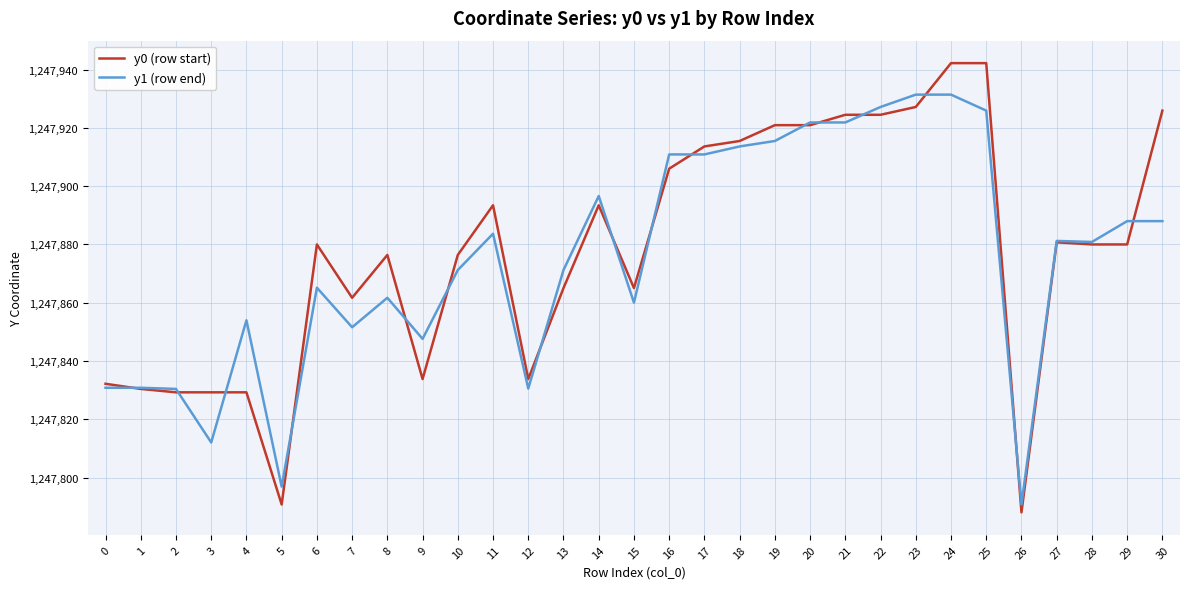

Is the value of y1 (row end) at 24 greater than the value of y0 (row start) at 8?

Yes